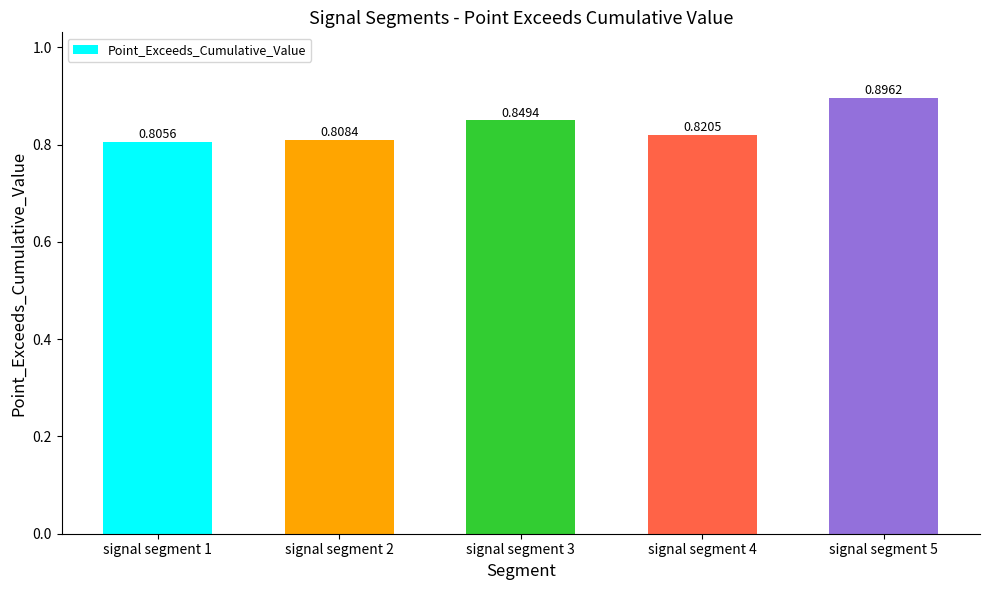

What is the sum of all values?

4.2